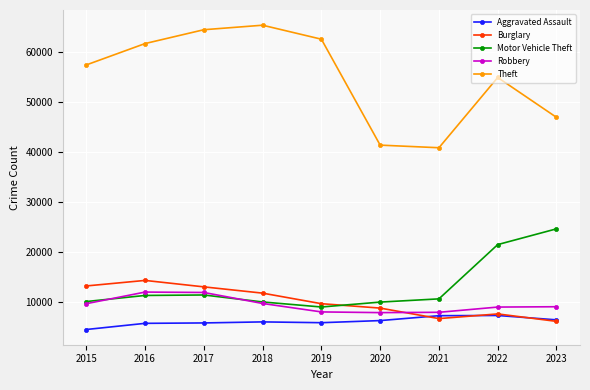

What is the value of the Burglary point at the 1st from the left?

13184